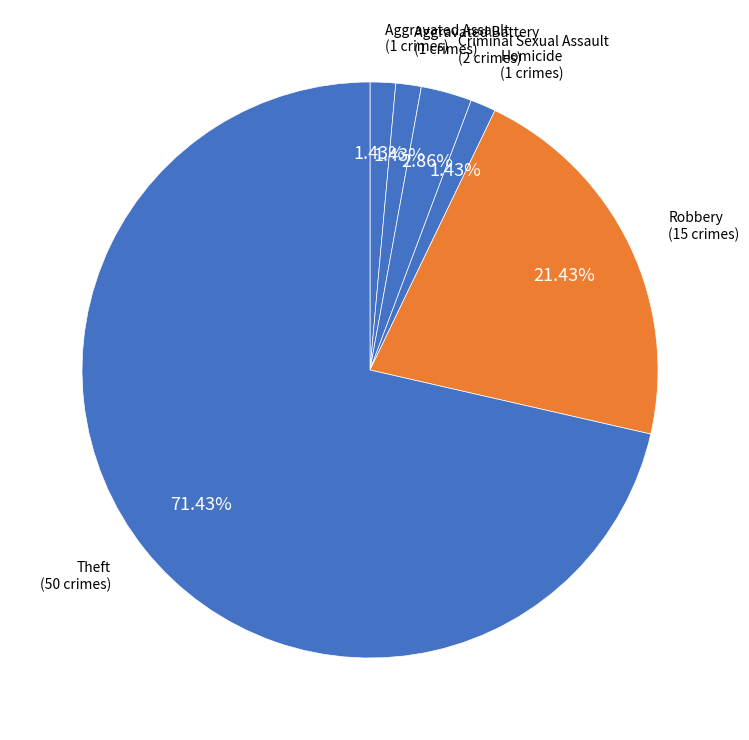

To the nearest percent, what is the difference between the Criminal Sexual Assault and Aggravated Battery slice percentages?

1%